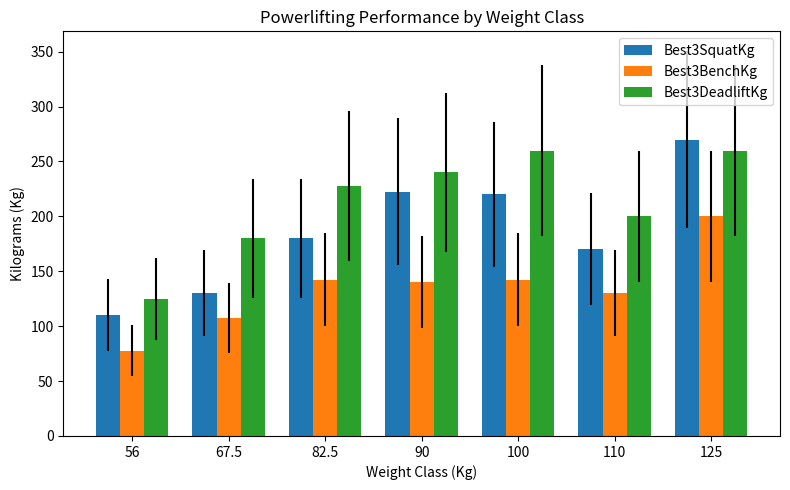

True or false: Best3SquatKg has a value of 220.0 at 100.

True